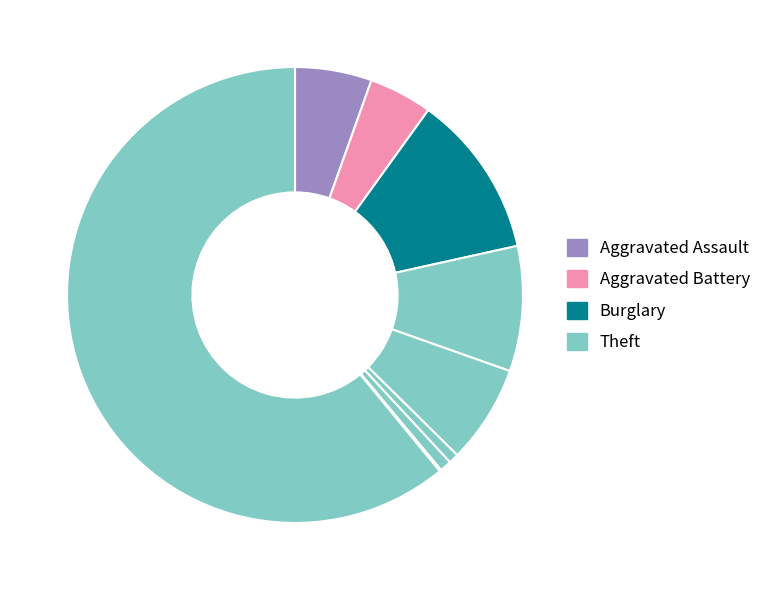

How many segments does this pie chart have?

9